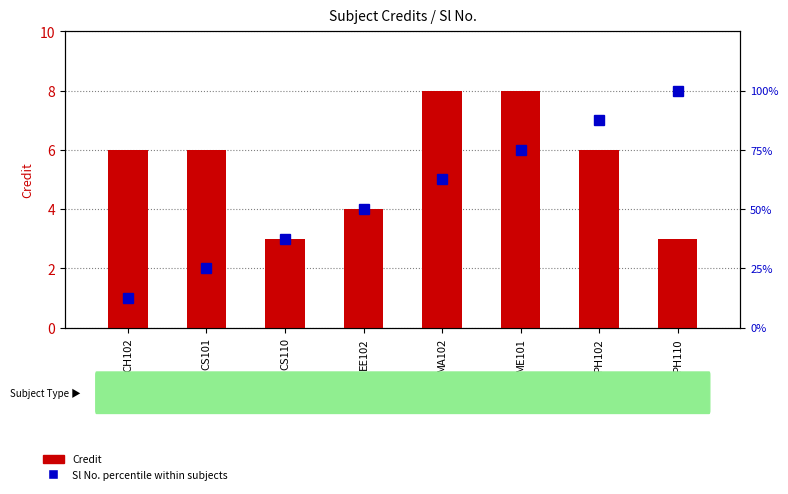

List the series in order of their peak value, highest first.

Sl No. percentile within subjects, Credit